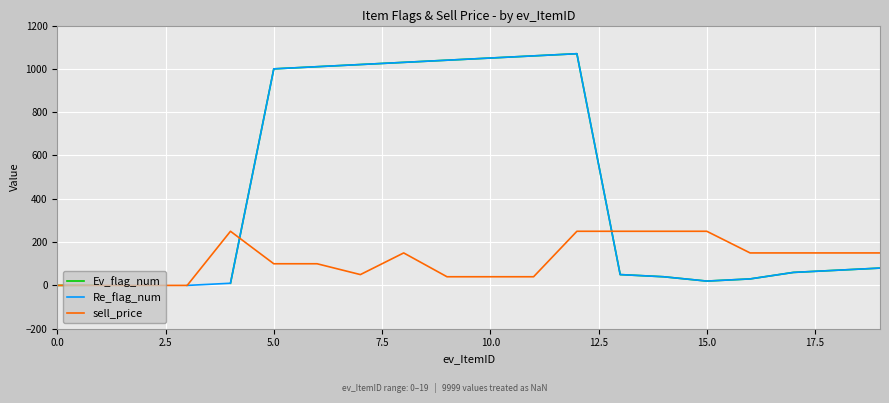

Where is the first local minimum for Re_flag_num?

15